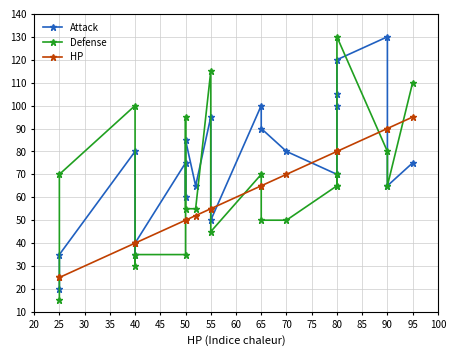

Is the value of Defense at 40 greater than the value of Attack at 65?

No